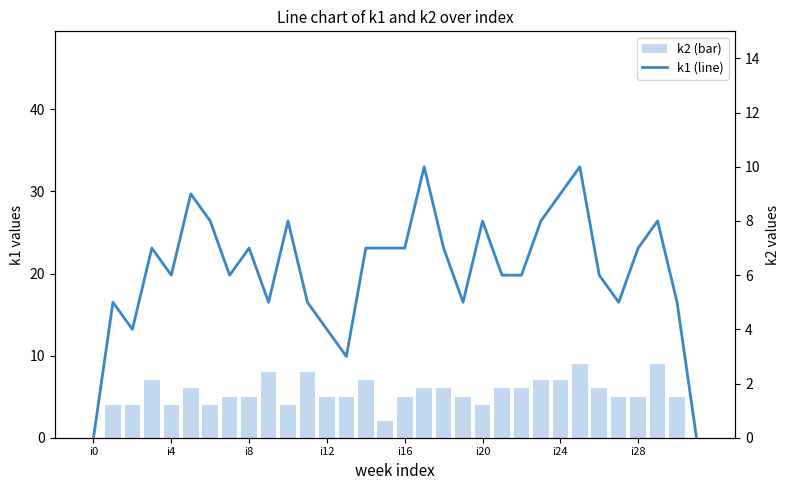

What is the average value of the k1 (line) series?

6